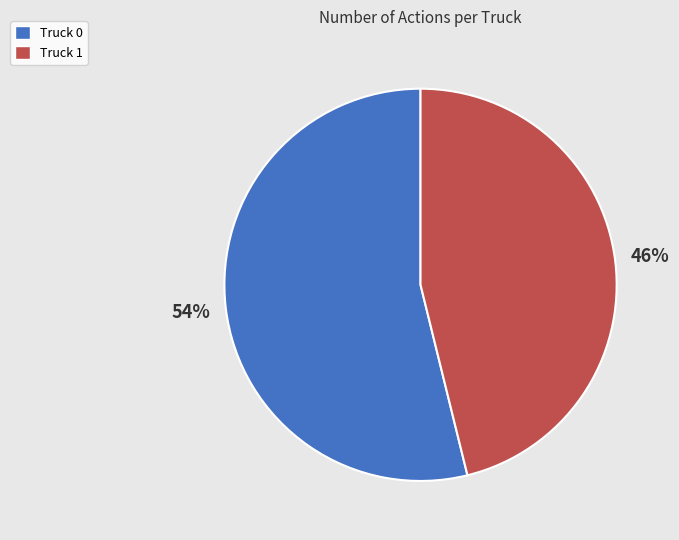

Does Truck 1 account for over 50% of the chart?

No